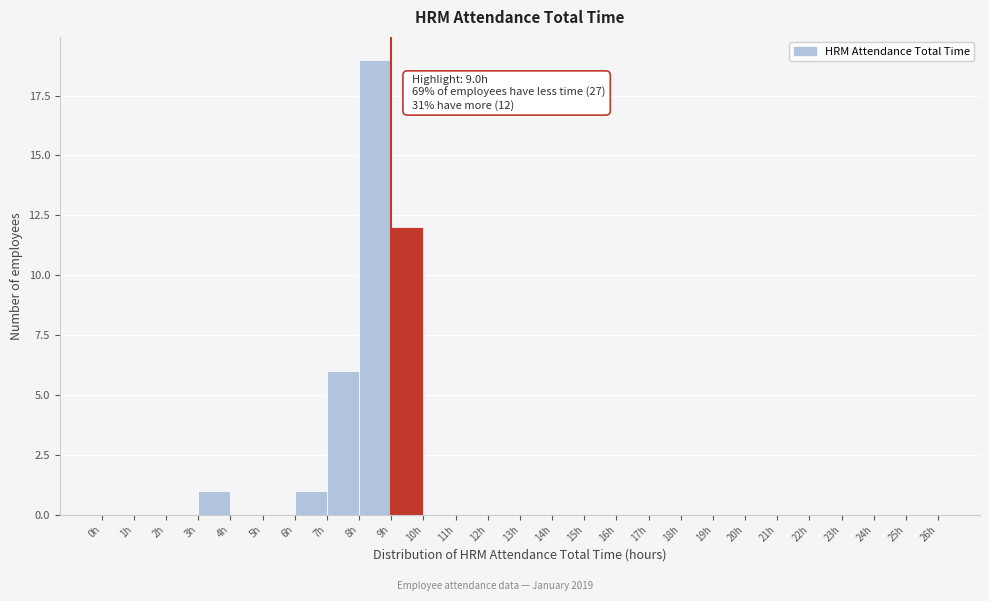

Which range on the x-axis has the tallest bar?

8 to 9